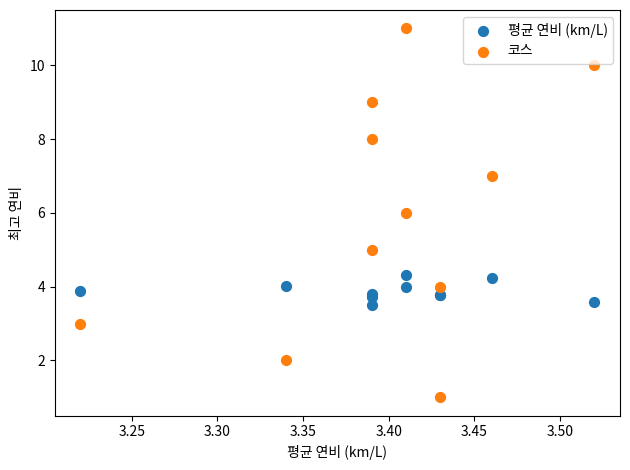

Which series has the largest Y range (max minus min)?

코스